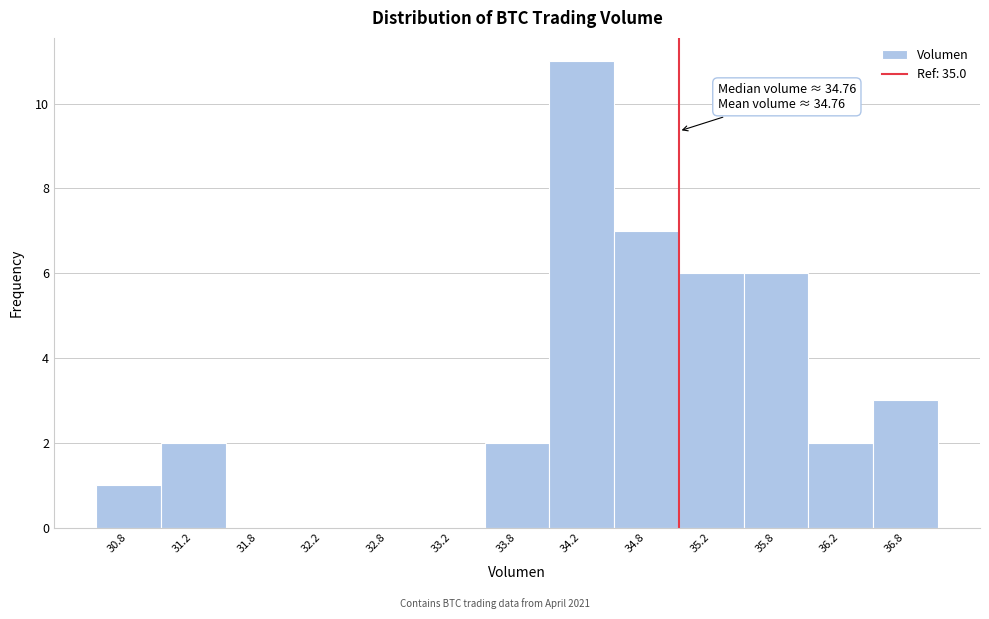

Over which range of the x-axis is the bar tallest?

34.0 to 34.5